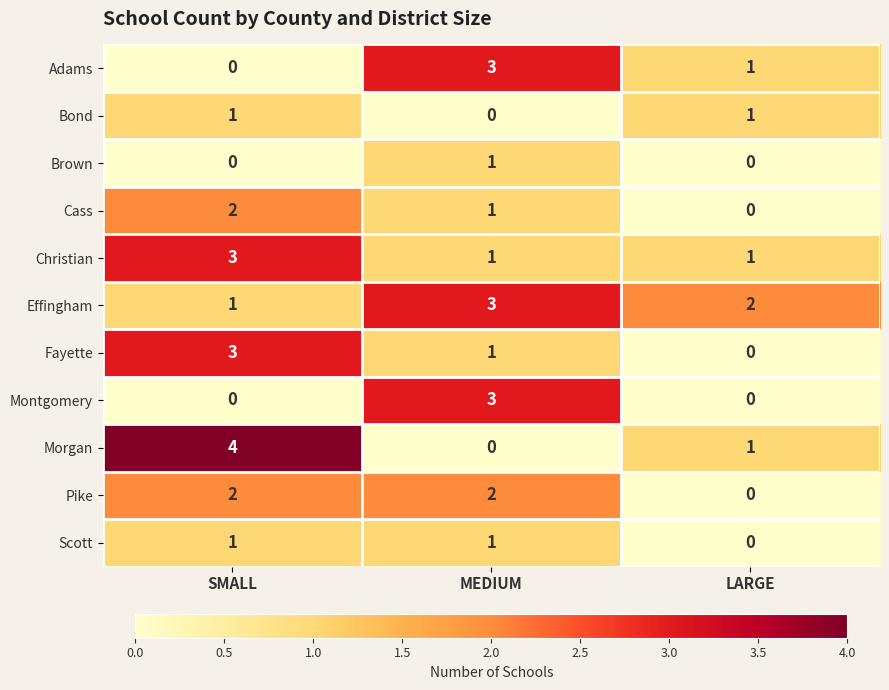

Which series has the largest range (max minus min)?

Morgan